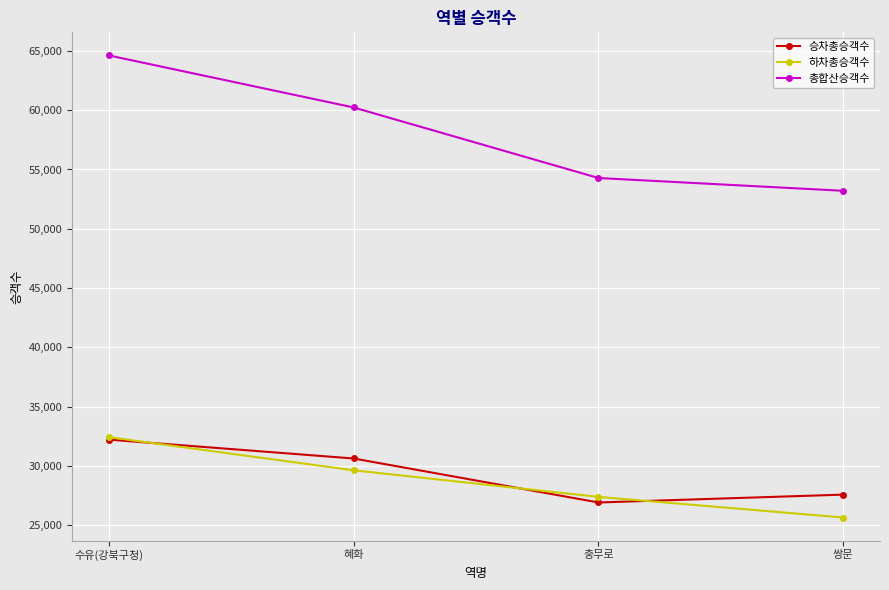

Is this an area chart (filled region under the line)?

No